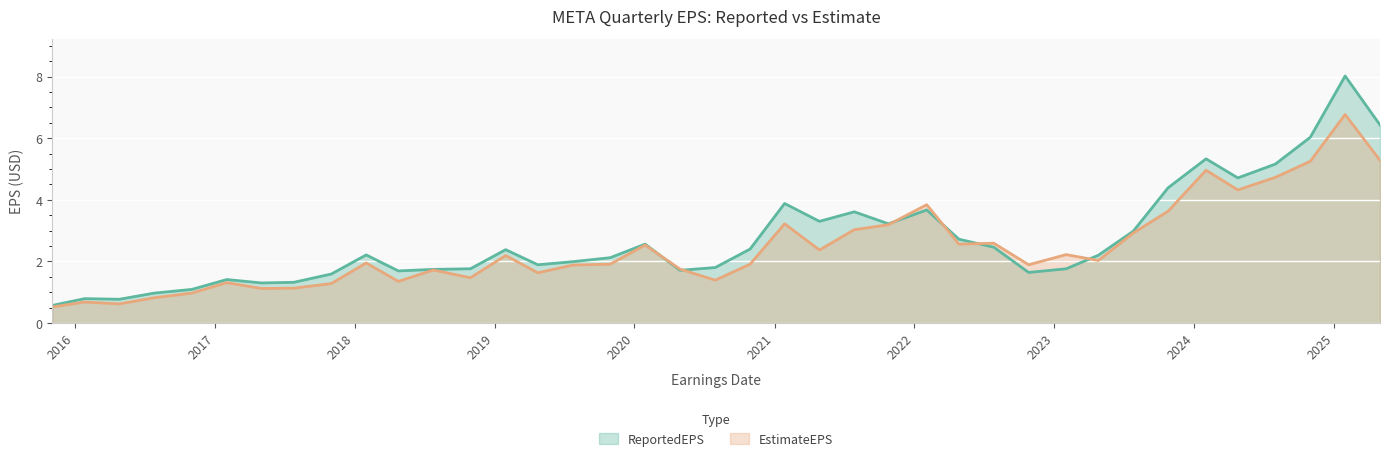

Which has a higher value, 2017-11-01 or 2023-02-01?

2023-02-01